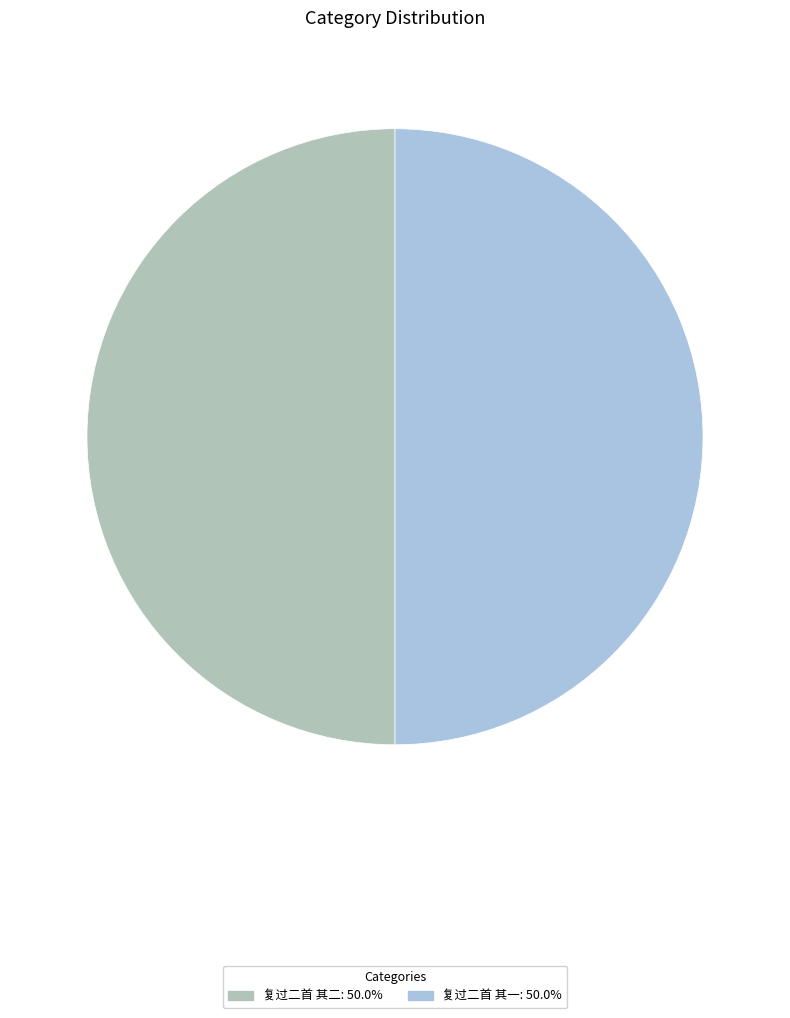

Do 复过二首 其一: 50.0% and 复过二首 其二: 50.0% together represent more than half of the pie?

Yes